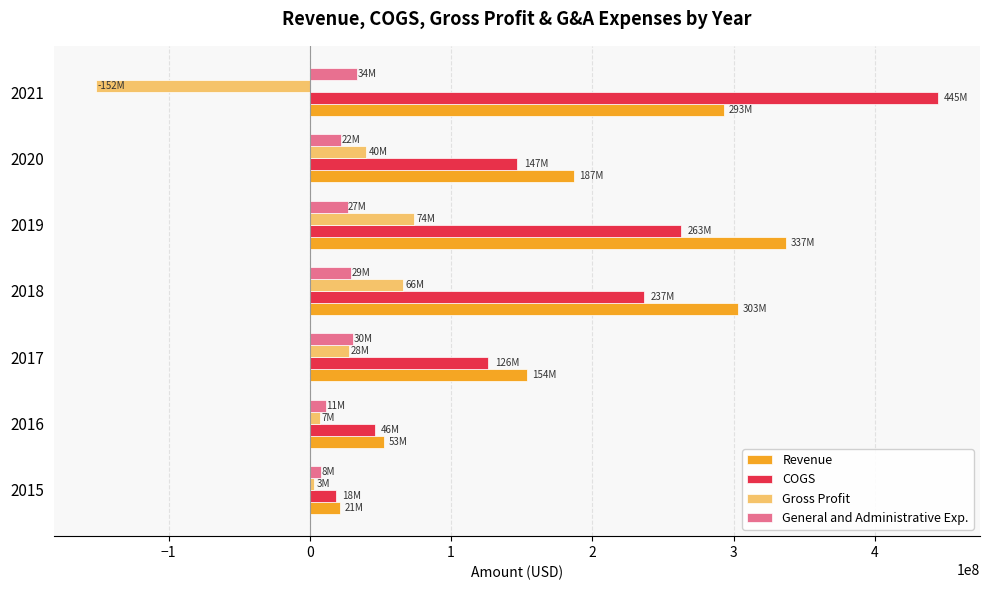

Rank the series by their maximum value, from highest to lowest.

COGS, Revenue, Gross Profit, General and Administrative Exp.